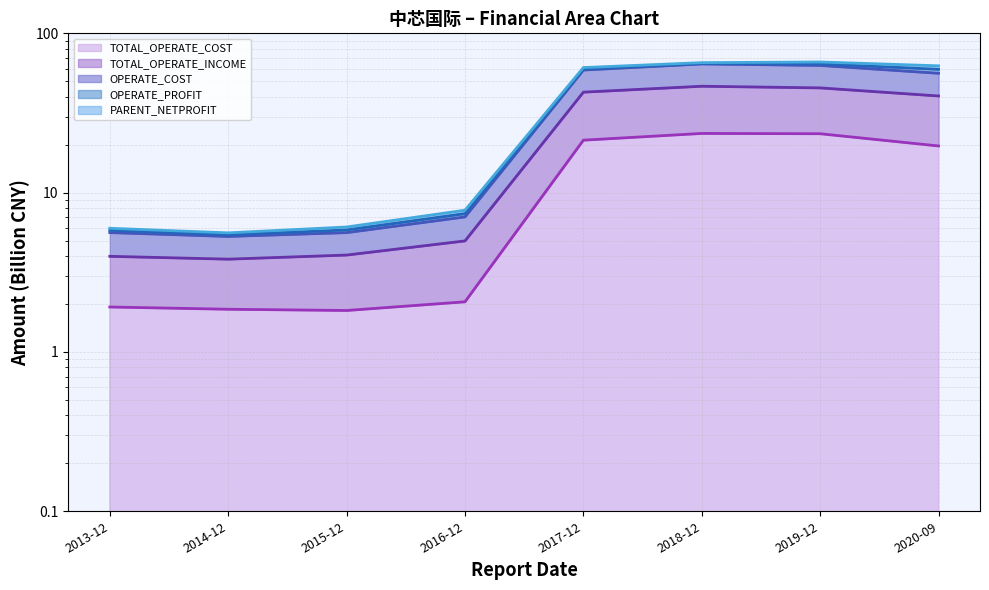

At how many categories does at least one series exceed 22?

4